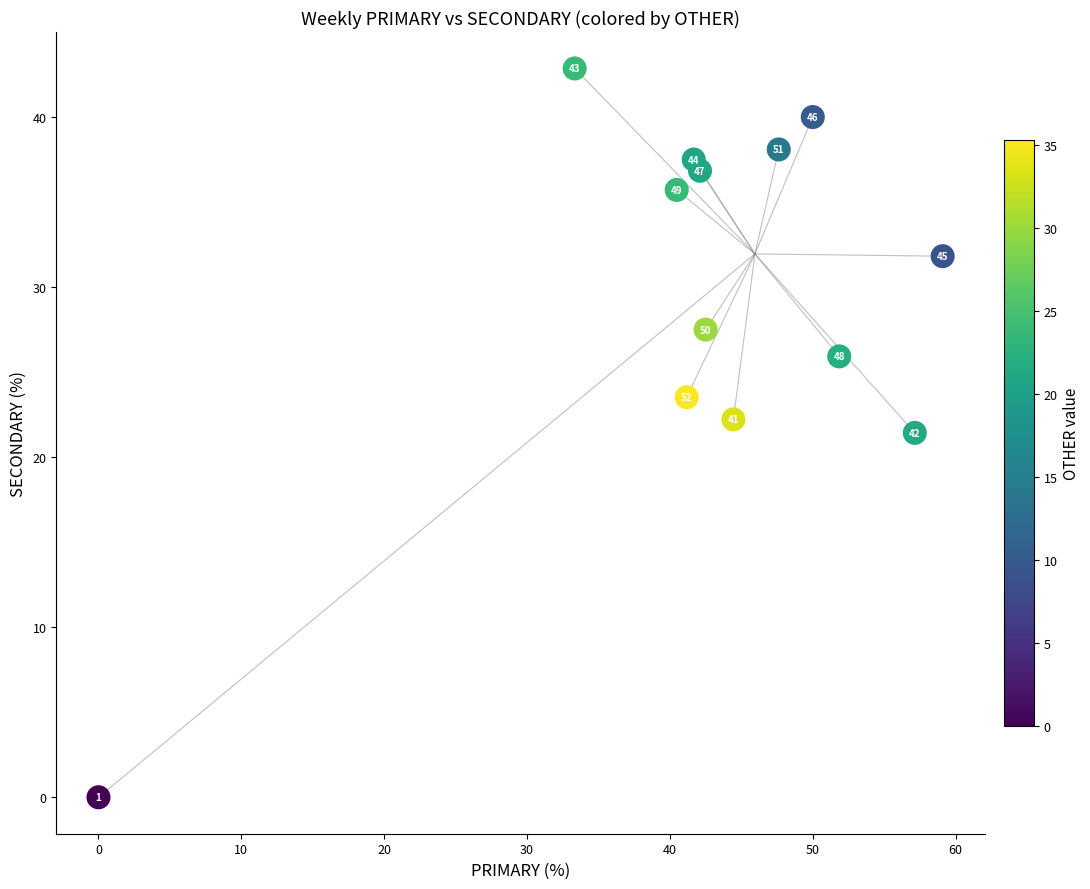

What Y value in the scatter plot is closest to 21?

21.4